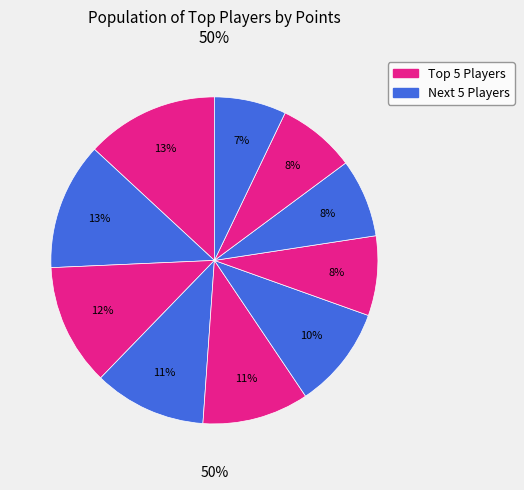

To the nearest percent, what portion does 536 represent?

11%